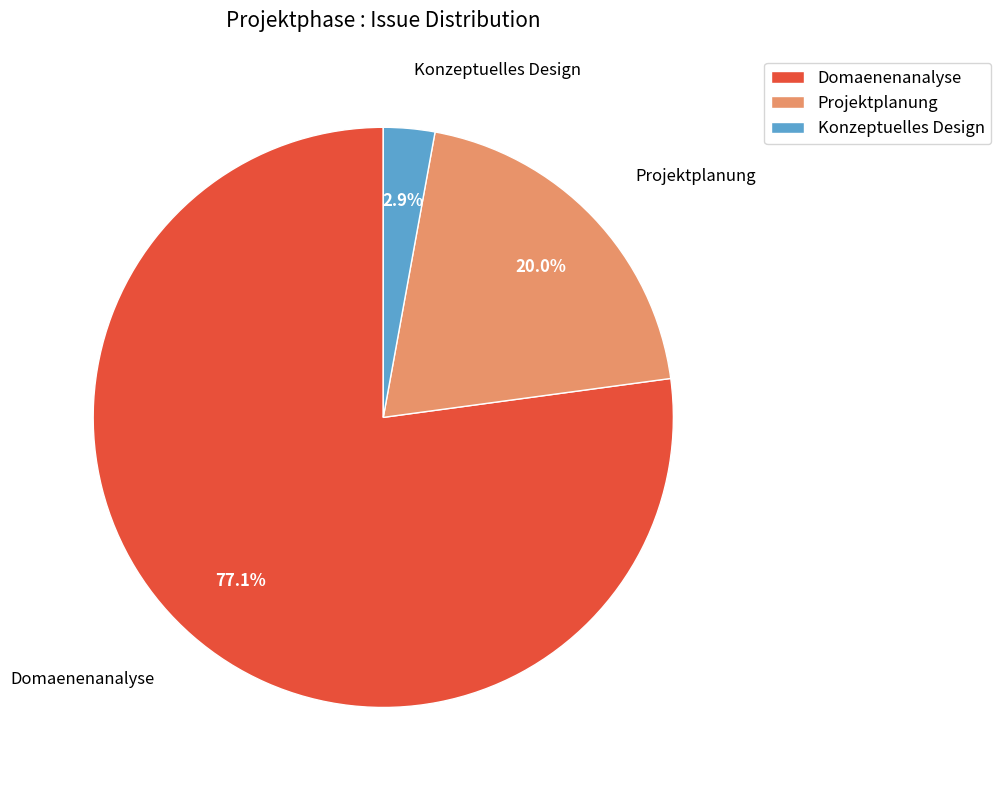

True or false: Projektplanung accounts for 1% of the total.

False